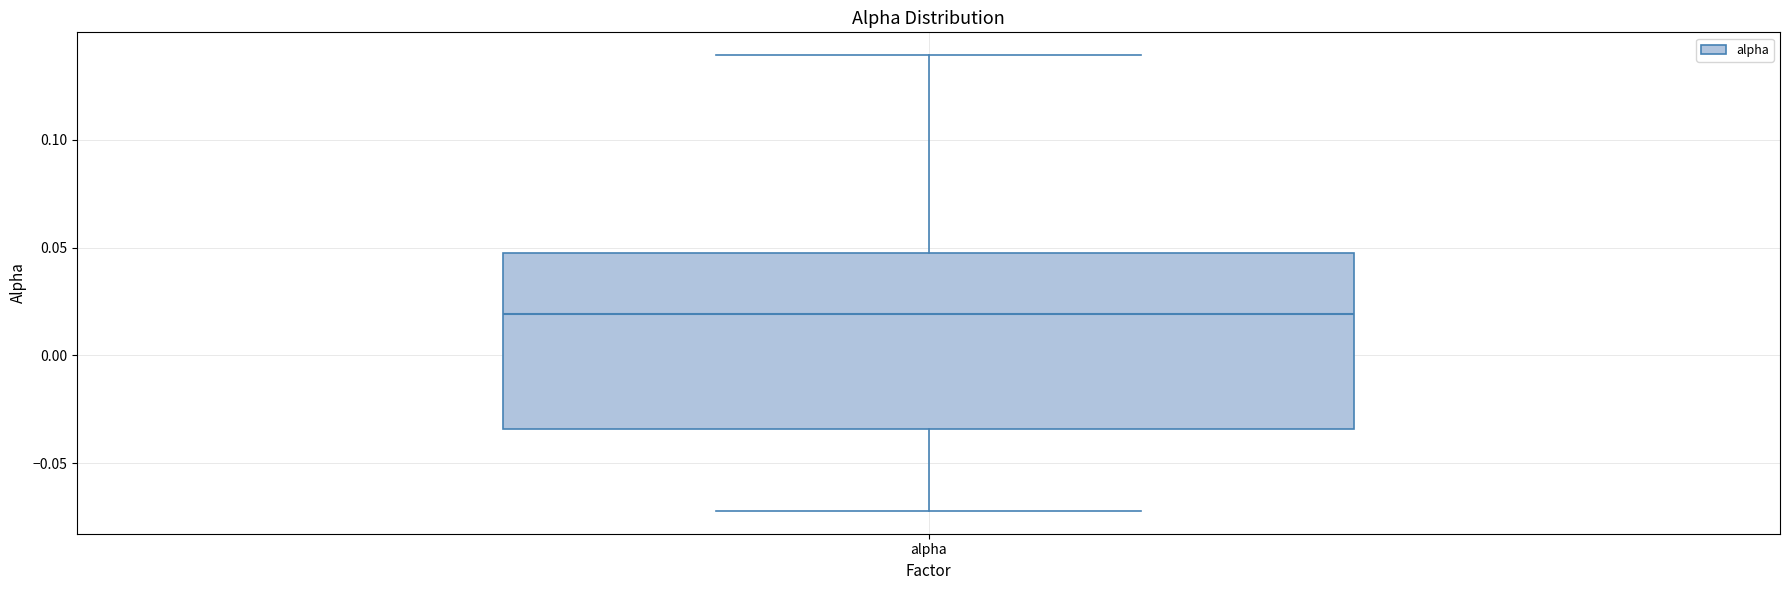

Read this box plot against the y-axis: the position of the median line, the range covered by the box, and the ends of both whiskers. The values are not printed on the chart, so give them approximately, as read against the axis.

median 0.020, box -0.035 to 0.045, whiskers -0.070 to 0.140